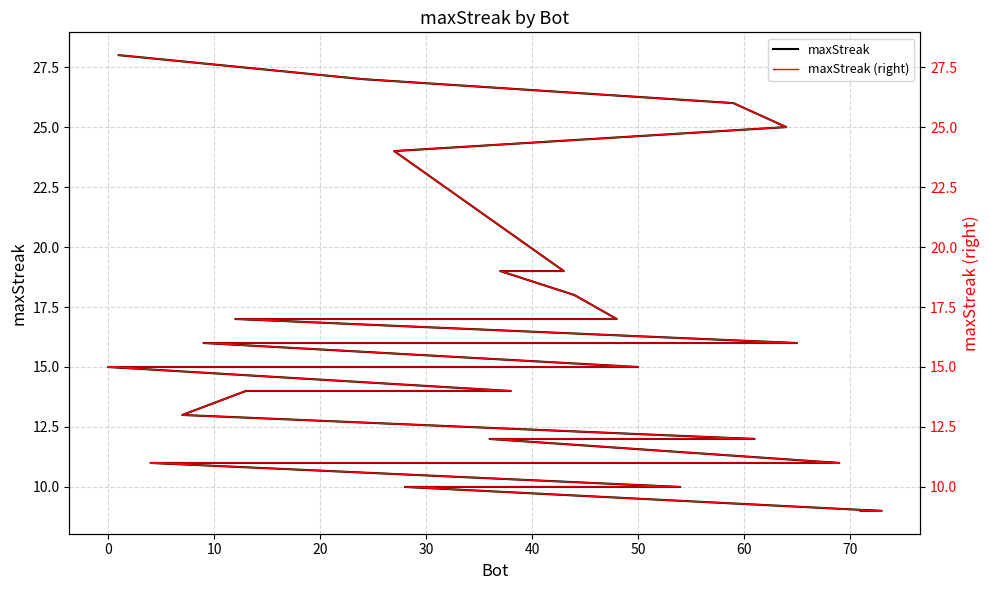

True or false: maxStreak and maxStreak (right) cross at least once.

False